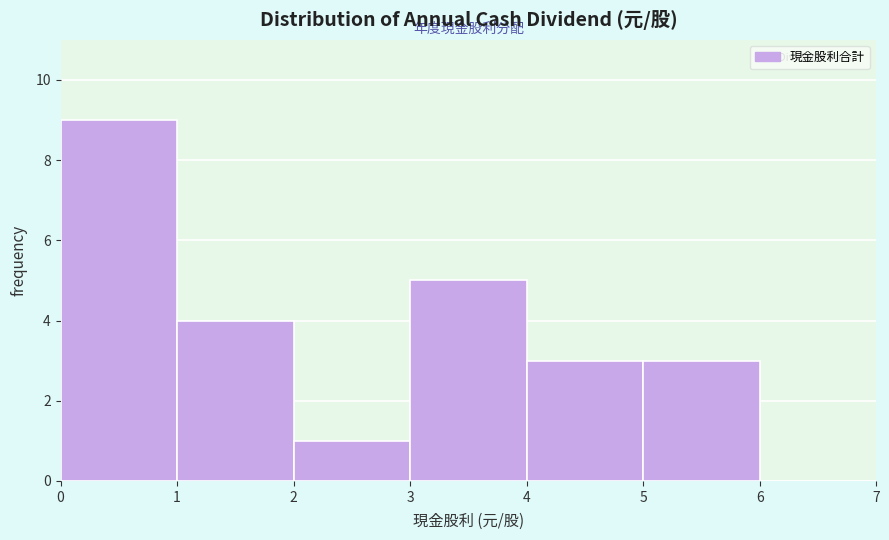

Which range on the x-axis has the tallest bar?

0 to 1